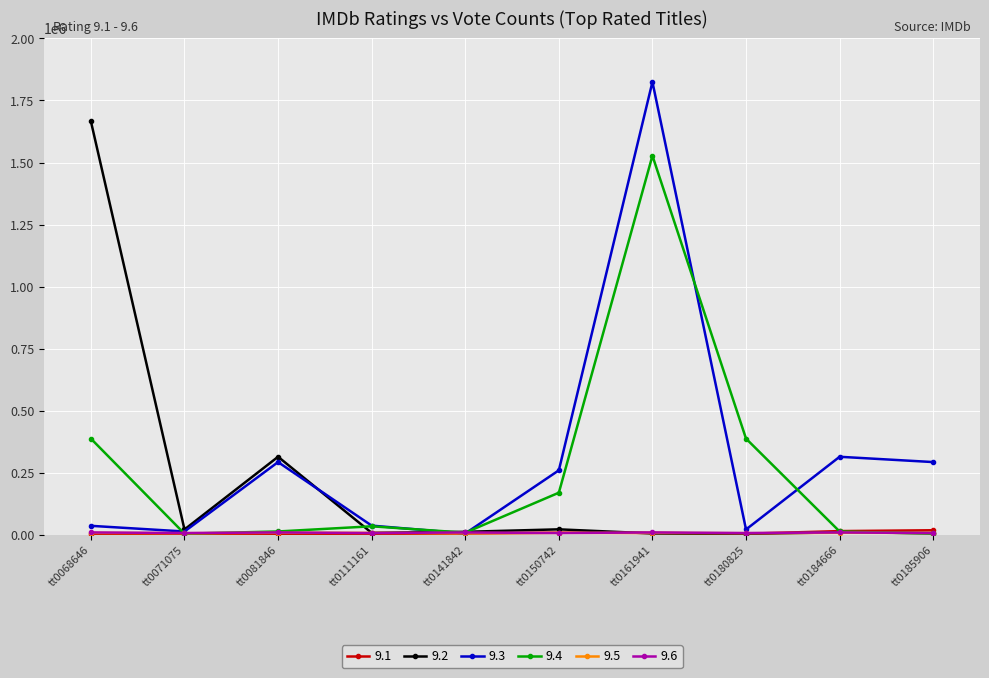

At which category does 9.3 reach its first local peak?

tt0081846